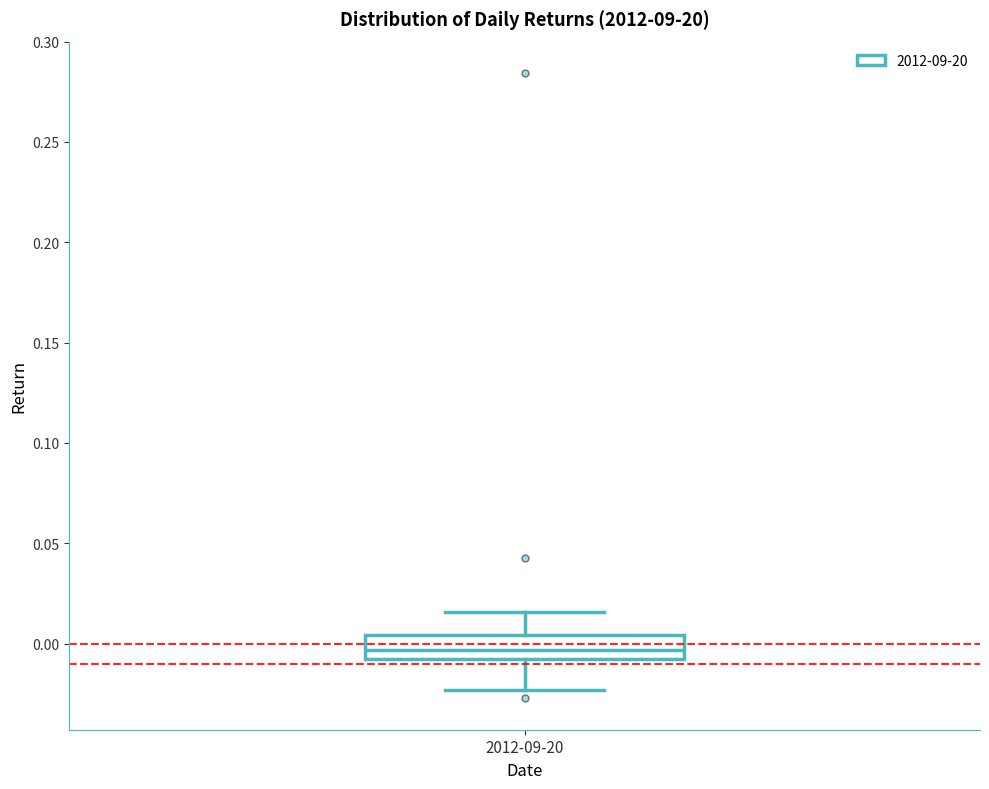

Transcribe this box plot: give where the median line is, the range the box spans, and where the two whiskers end, as read against the y-axis. The values are not printed on the chart, so give them approximately, as read against the axis.

median -0.005 (inside the box), box -0.005 to 0.005, whiskers -0.025 to 0.015